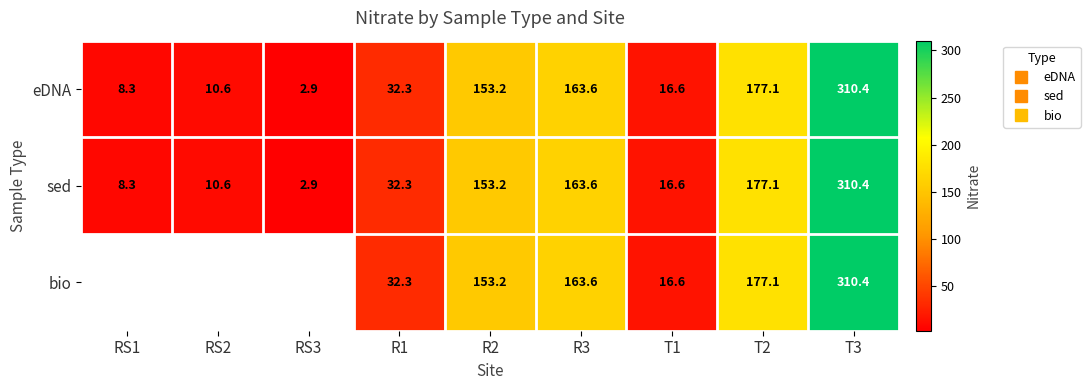

True or false: bio has a value of 7.2 at T1.

False